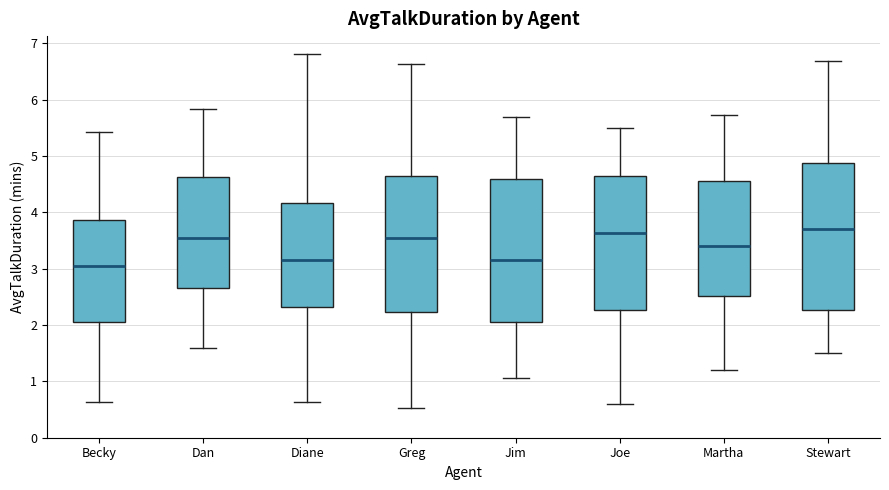

Reading left to right, transcribe this box plot: for each box, give where its median line is, the range the box spans, and where its two whiskers end, as read against the y-axis. The values are not printed on the chart, so give them approximately, as read against the axis.

Becky: median 3.1, box 2.1 to 3.9, whiskers 0.6 to 5.4
Dan: median 3.6, box 2.7 to 4.6, whiskers 1.6 to 5.8
Diane: median 3.2, box 2.3 to 4.2, whiskers 0.6 to 6.8
Greg: median 3.6, box 2.2 to 4.7, whiskers 0.5 to 6.6
Jim: median 3.2, box 2.0 to 4.6, whiskers 1.1 to 5.7
Joe: median 3.6, box 2.3 to 4.7, whiskers 0.6 to 5.5
Martha: median 3.4, box 2.5 to 4.6, whiskers 1.2 to 5.7
Stewart: median 3.7, box 2.3 to 4.9, whiskers 1.5 to 6.7